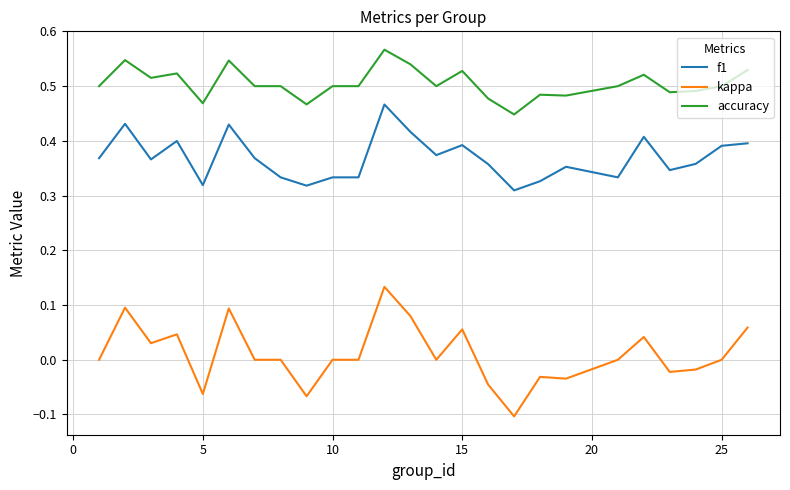

True or false: kappa and accuracy intersect in this chart.

False